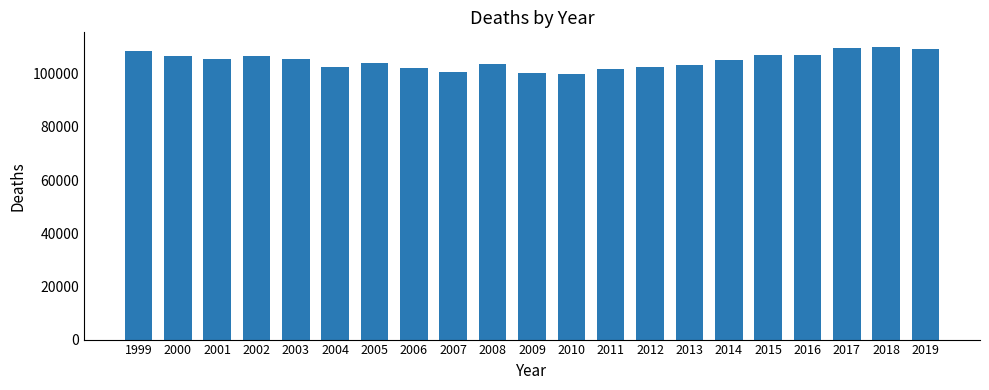

What is the value of the 5th bar from the left?

105325